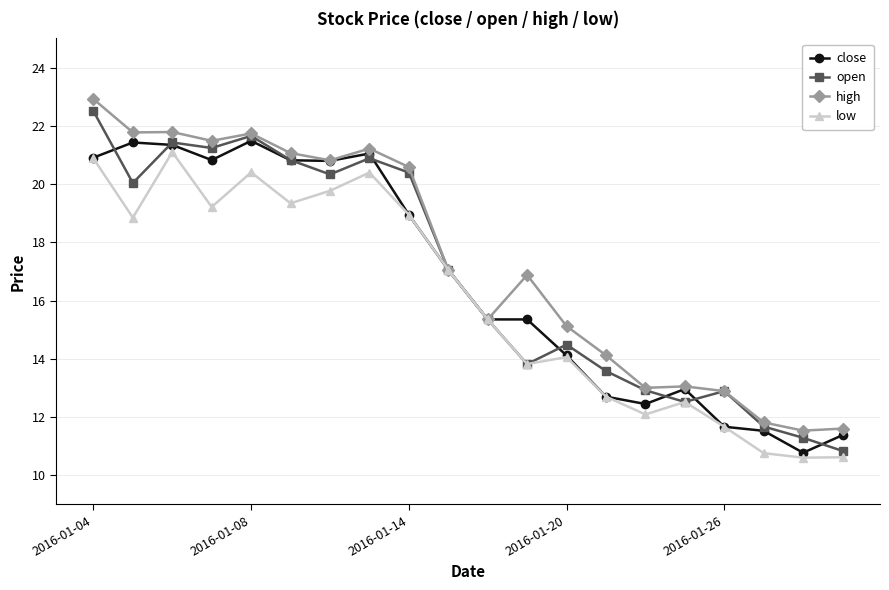

At how many categories does at least one series exceed 11?

20